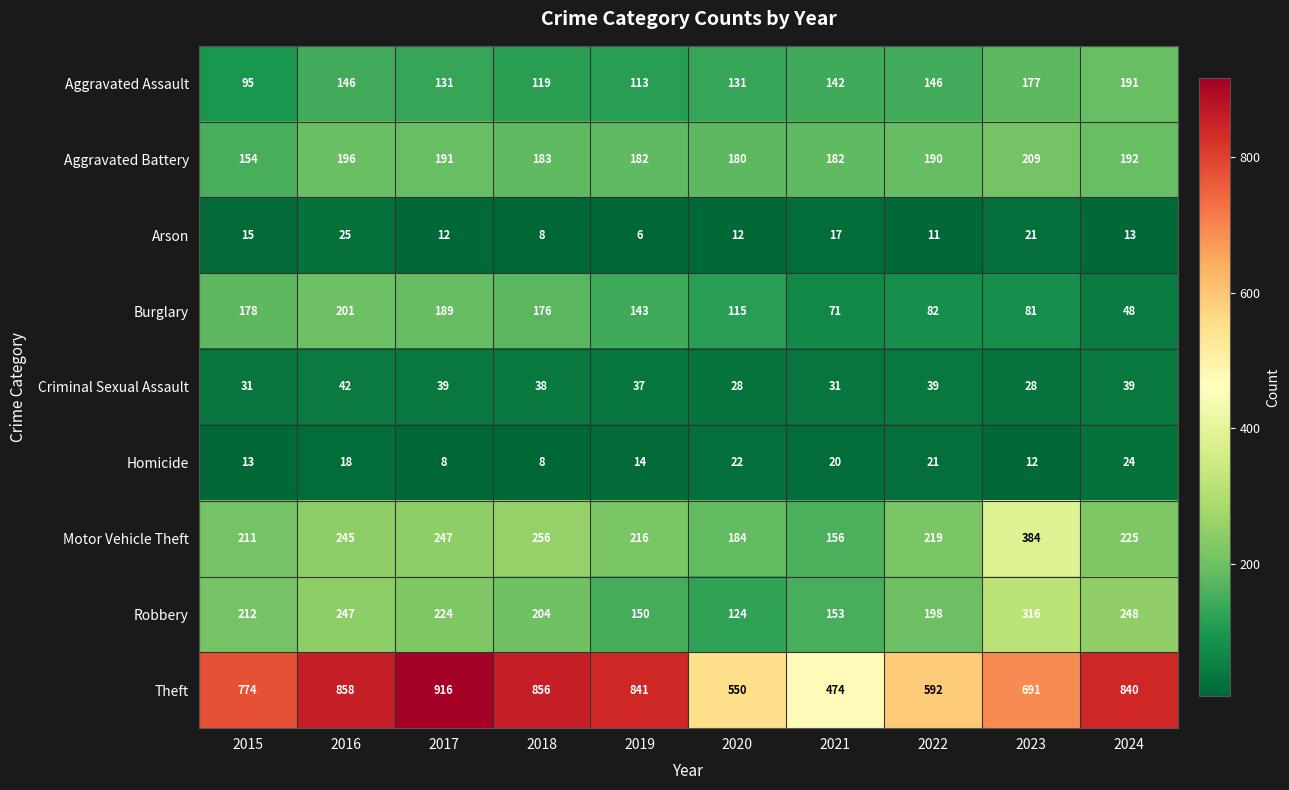

The value of Criminal Sexual Assault at 2019 is 37. True or false?

True